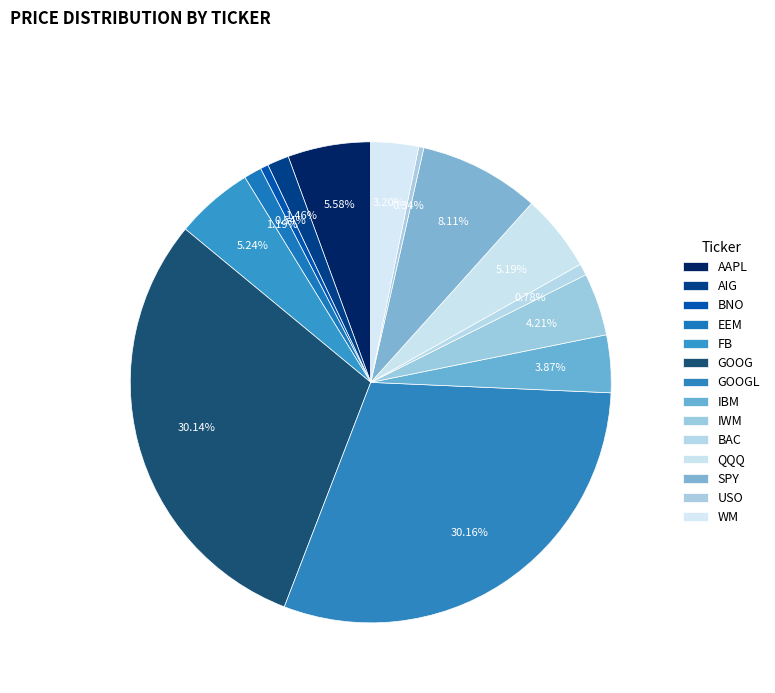

Which category has the smallest portion of the pie?

USO (8)